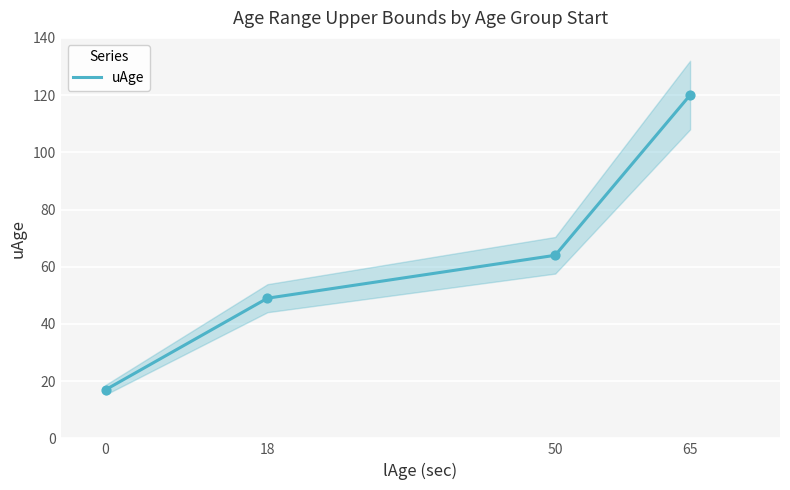

Approximately how many times larger is the value at 50 compared to 65?

0.5